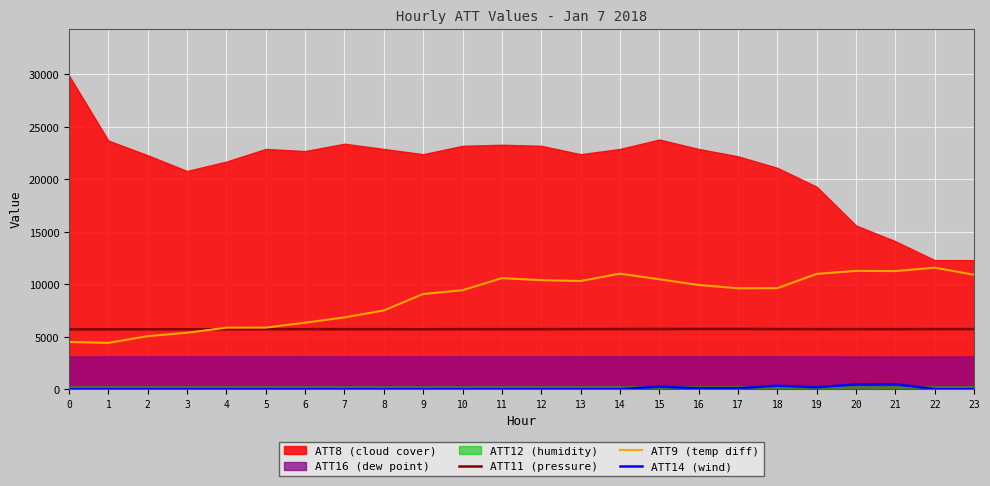

True or false: ATT11 (pressure) has more than 0 interior local peaks.

True